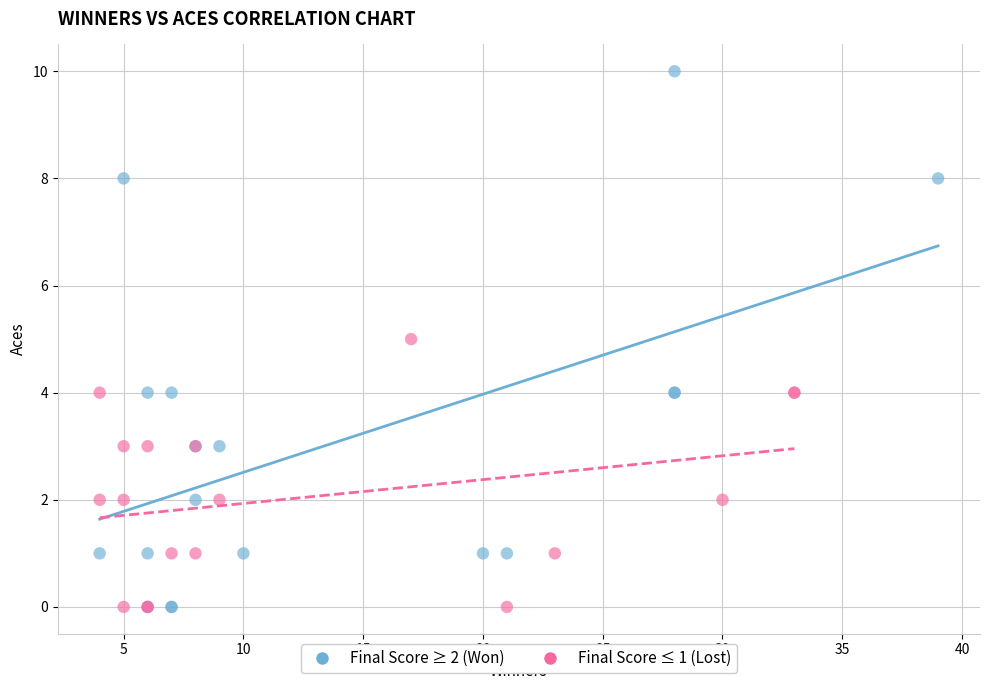

Which series has the widest spread of Y values?

Final Score ≥ 2 (Won)